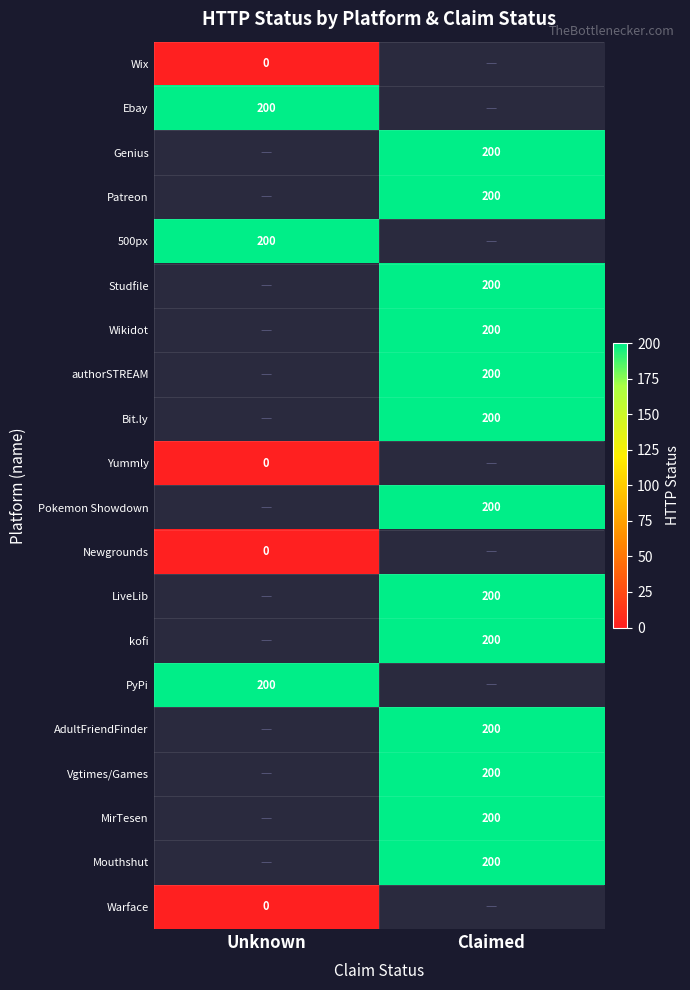

The value of Vgtimes/Games at Claimed is 200. True or false?

True